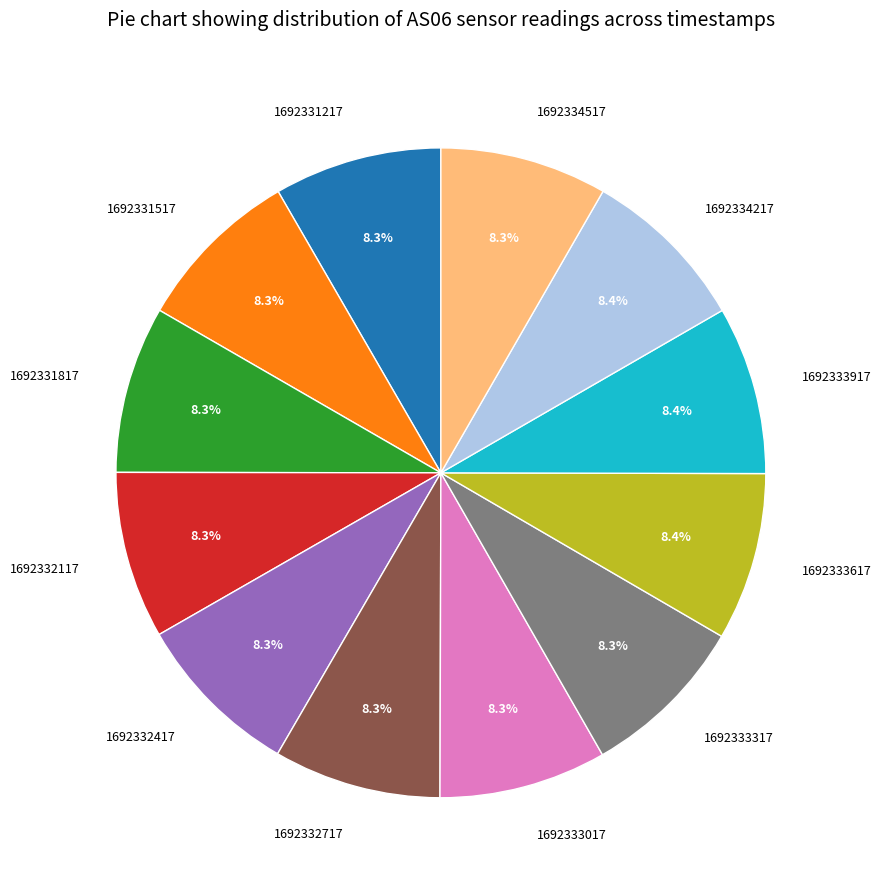

Approximately how many times larger is the value at 1692334517 compared to 1692331817?

1.0